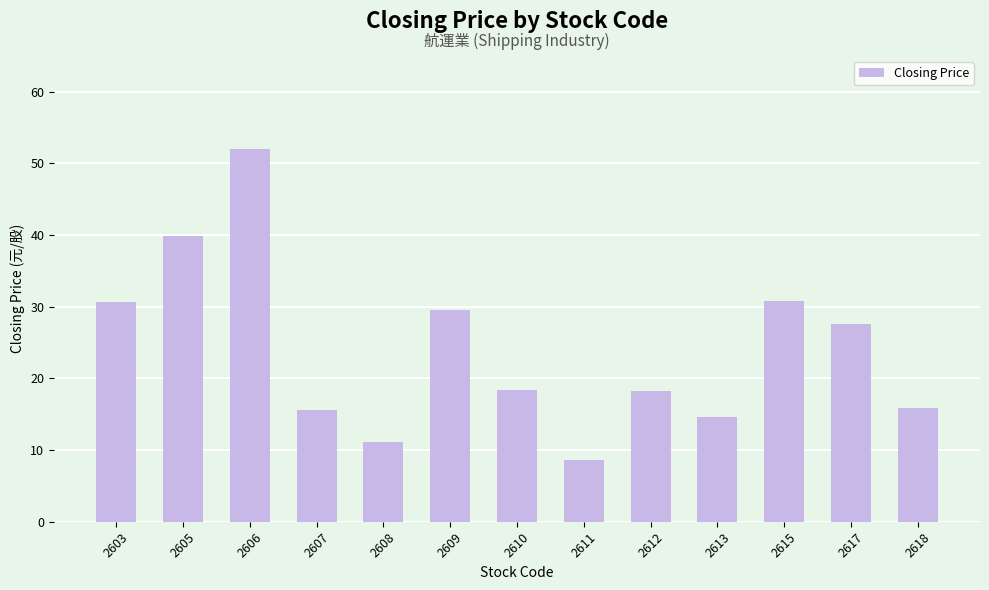

What is the value of the 9th bar from the left?

18.3